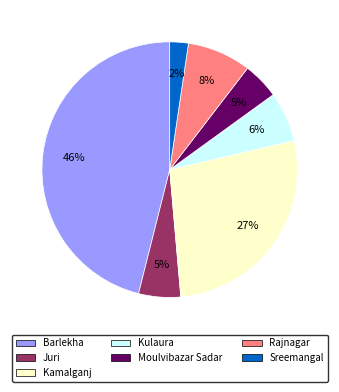

Combined, do Moulvibazar Sadar and Barlekha account for over 50%?

Yes